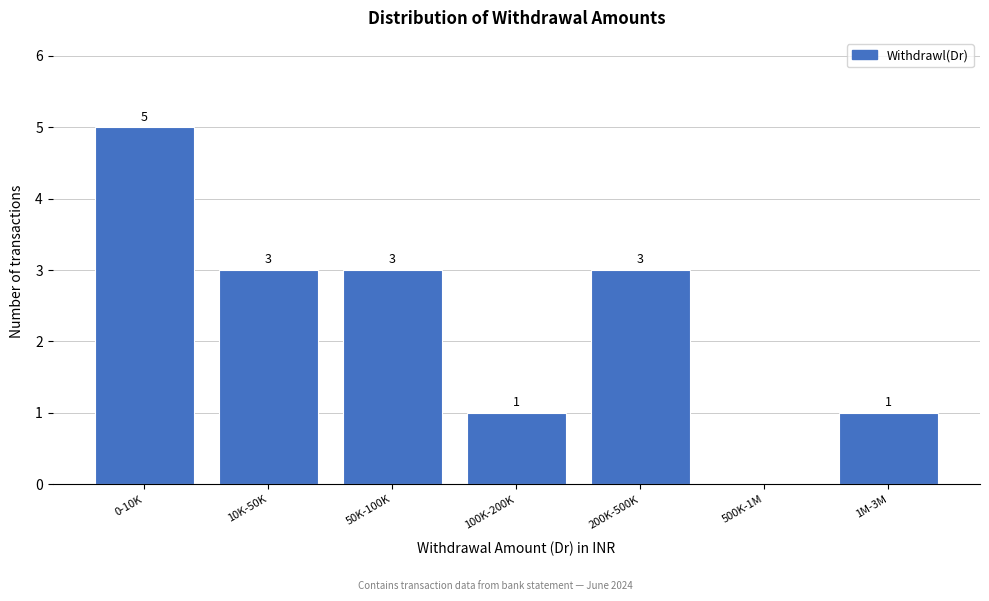

Reading left to right, transcribe all the data shown in this chart.

0-10K=5	10K-50K=3	50K-100K=3	100K-200K=1	200K-500K=3	500K-1M=0	1M-3M=1